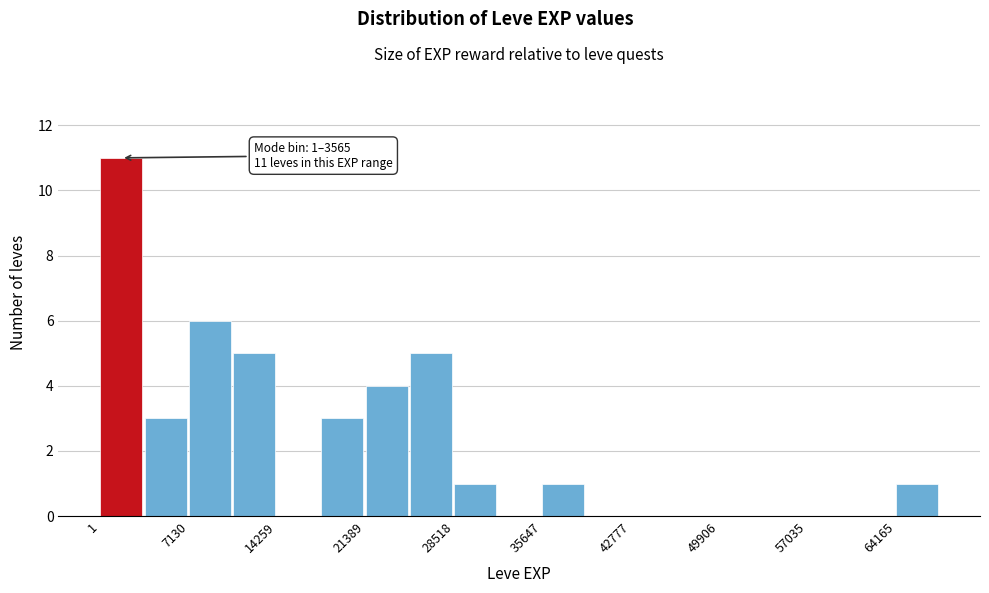

Around what value on the x-axis is the tallest bar? Give the approximate position of its centre, as read against the axis.

2000